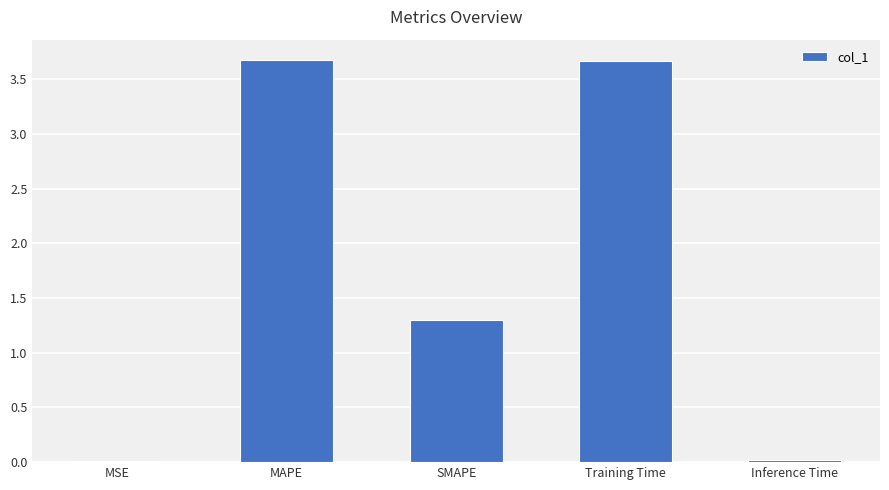

Where does the data first go above 1?

MAPE